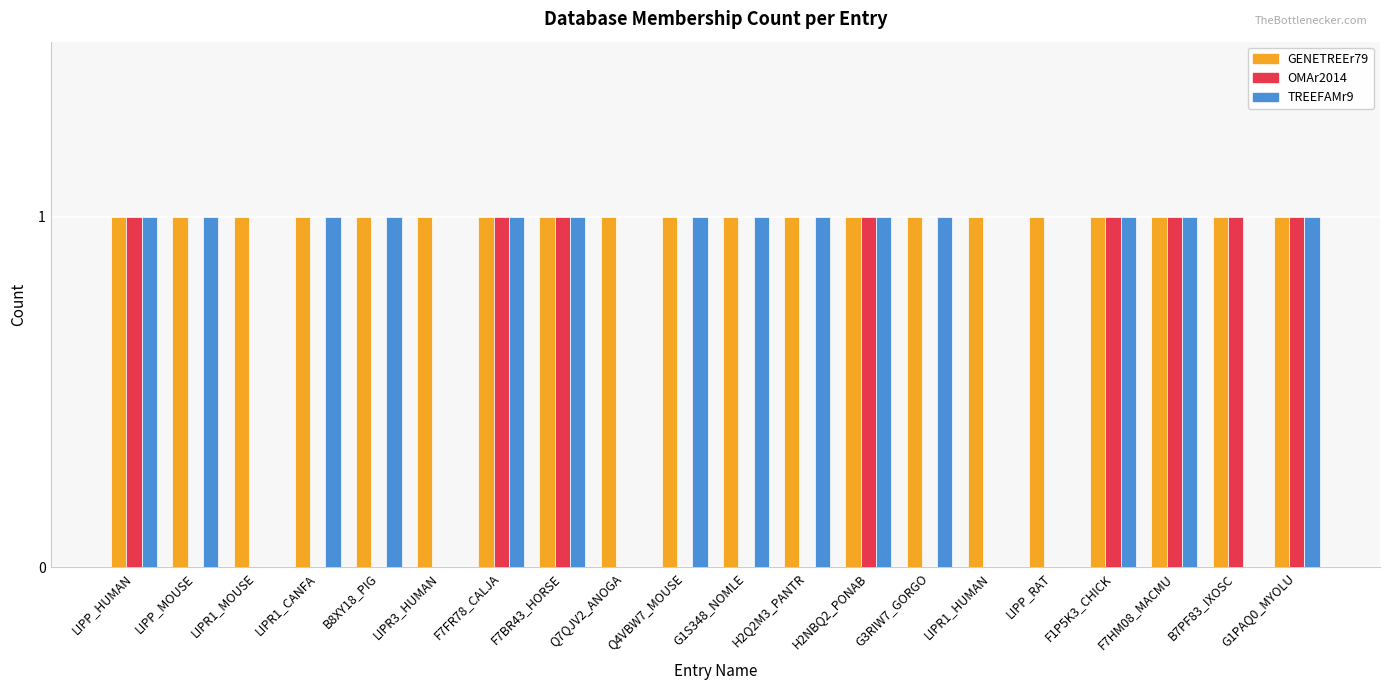

How many groups of bars are there?

20